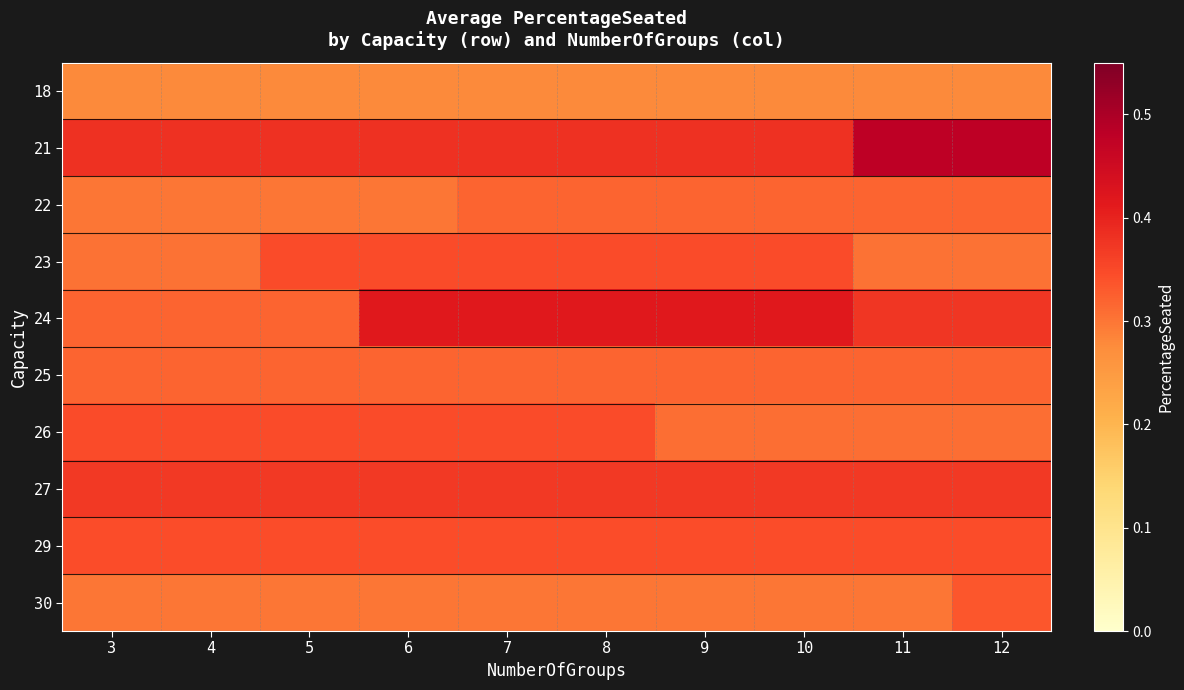

Which series has the largest range (max minus min)?

21